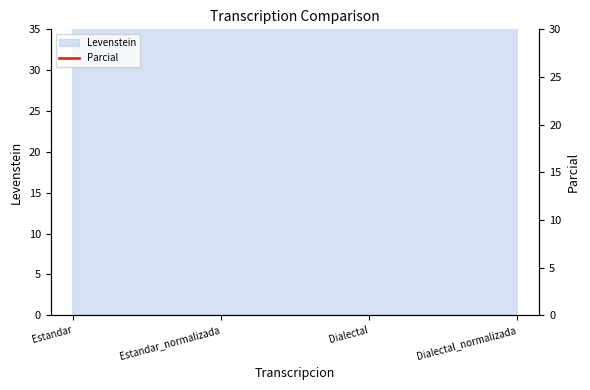

Read the value at Dialectal_normalizada.

77.8